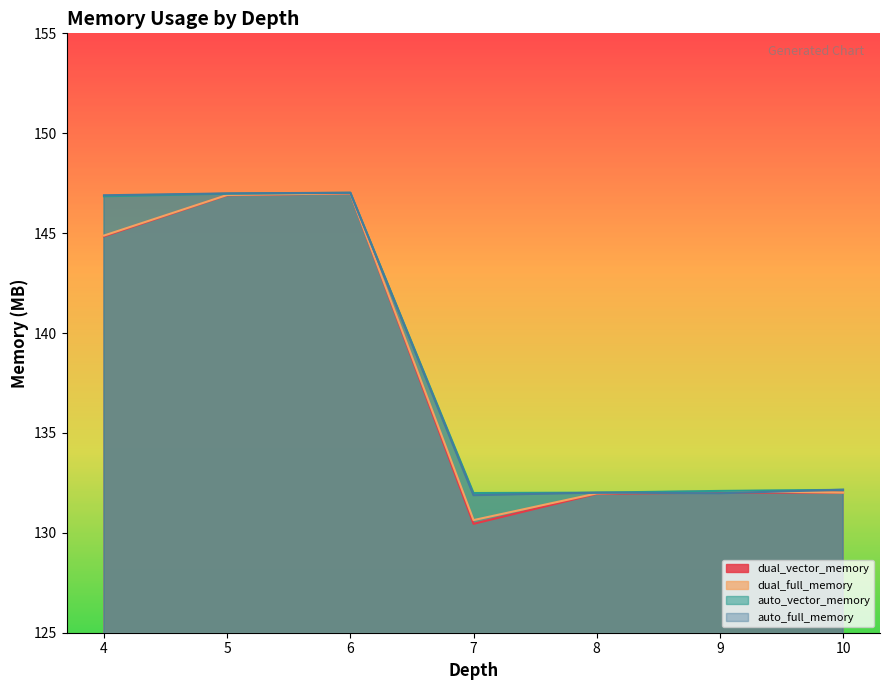

What is the maximum value for dual_full_memory?

147.0